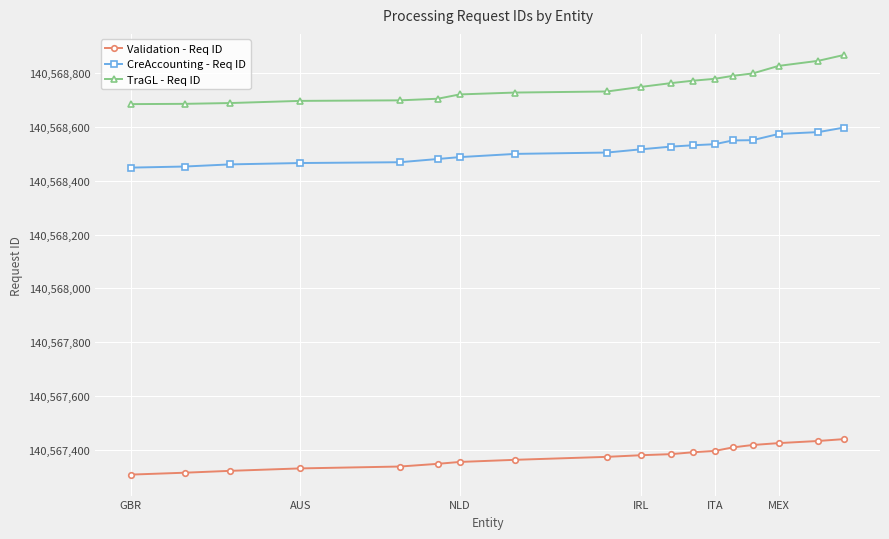

Which series has the widest spread of values?

TraGL - Req ID